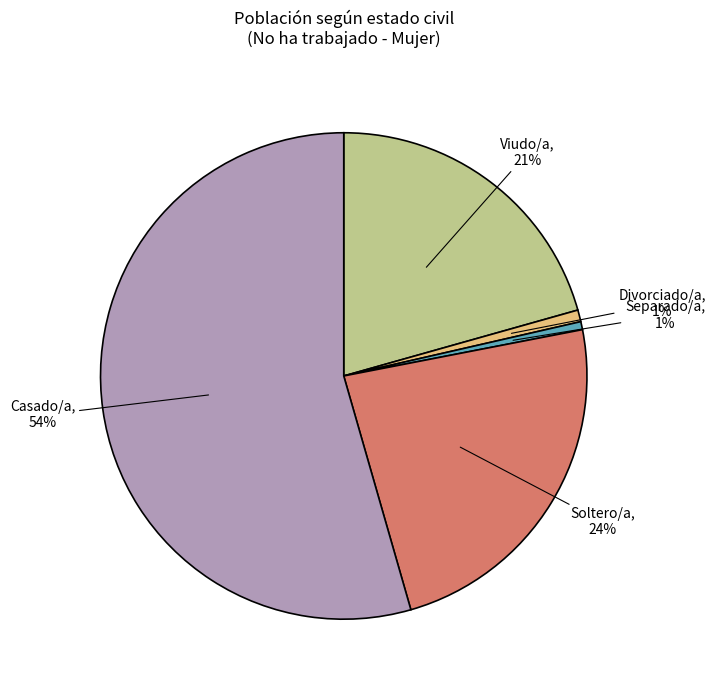

Is there a majority slice in this chart?

Yes